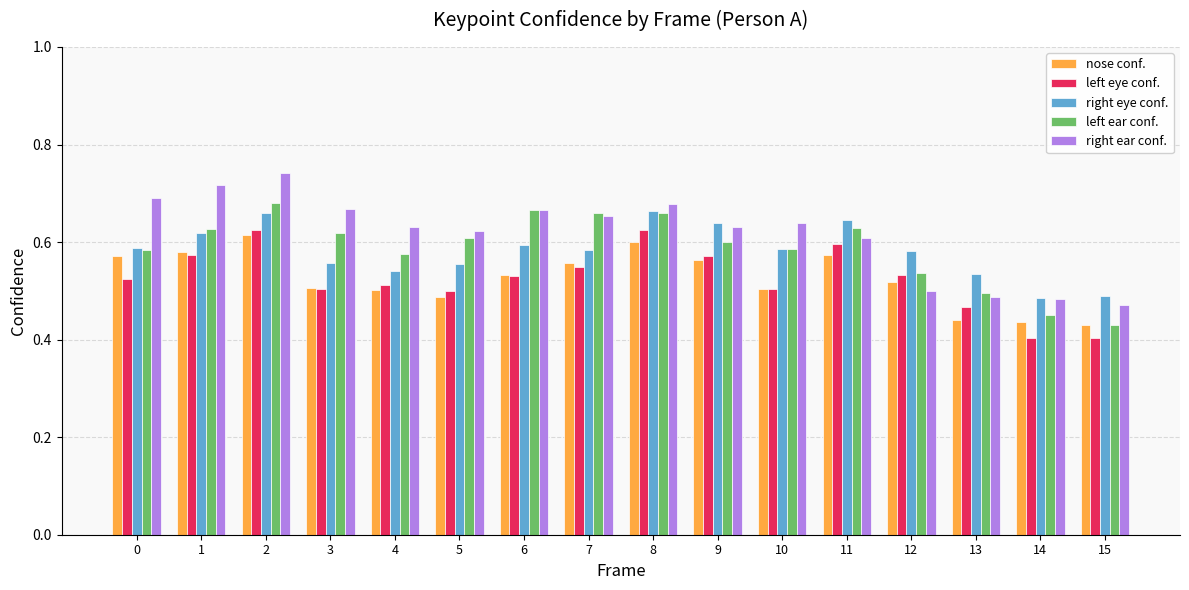

At how many categories does at least one series exceed 0?

16